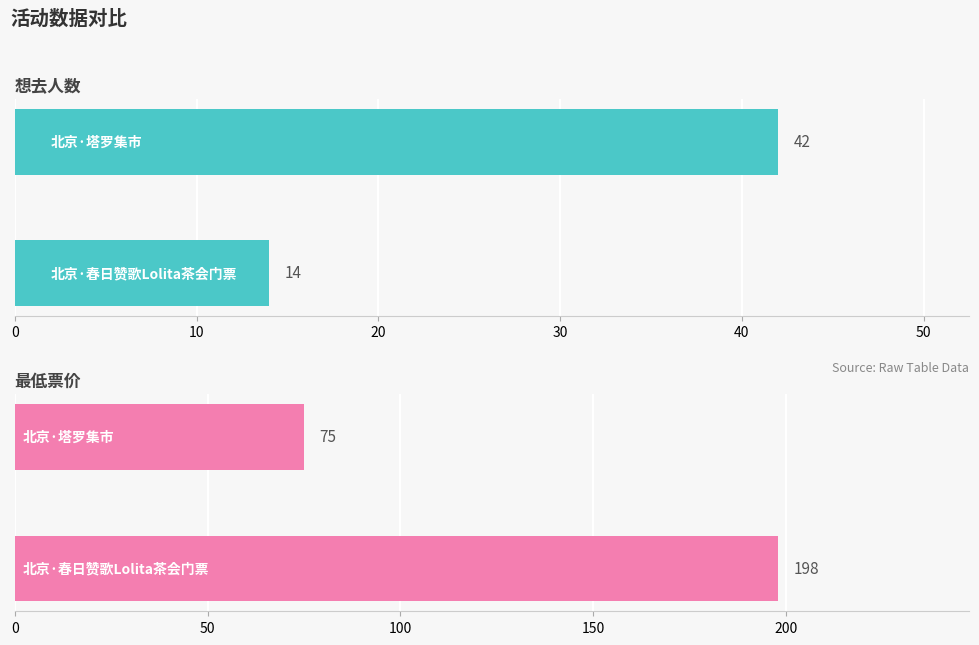

The 最低票价 series shows 74 at 0. True or false?

False